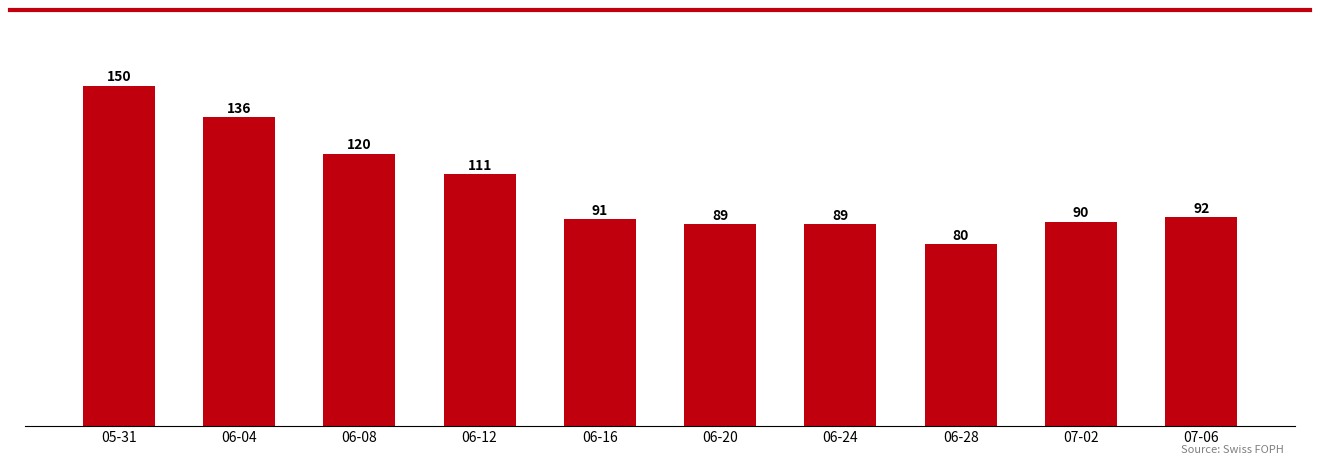

The value at 07-02 is 90. True or false?

True